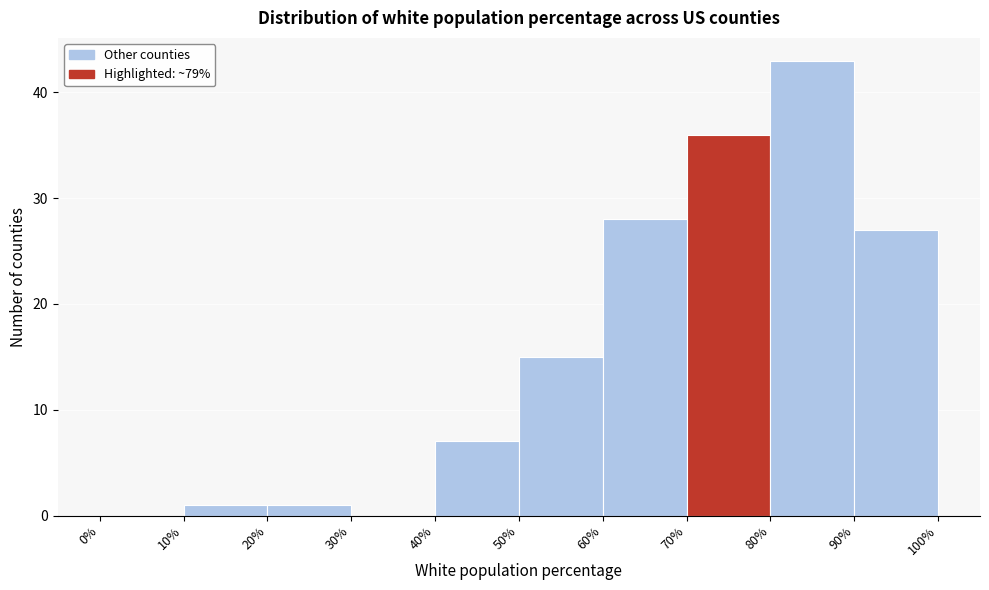

Which range on the x-axis has the tallest bar?

80% to 90%